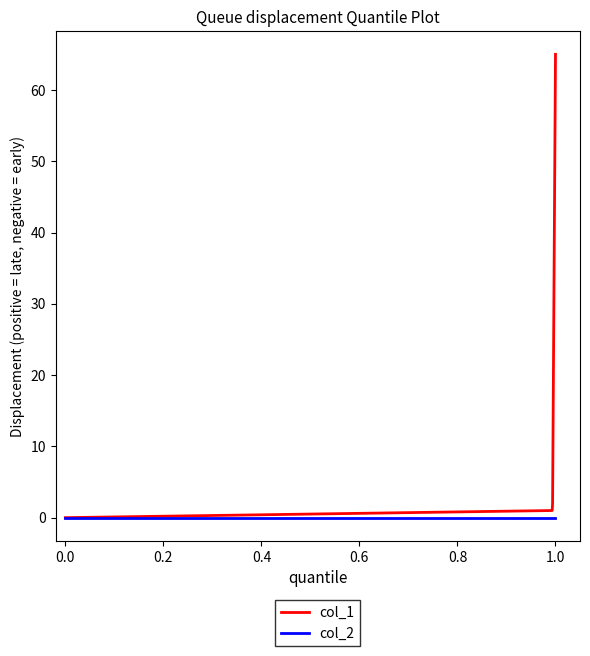

List the series in order of their overall mean, lowest first.

col_2, col_1